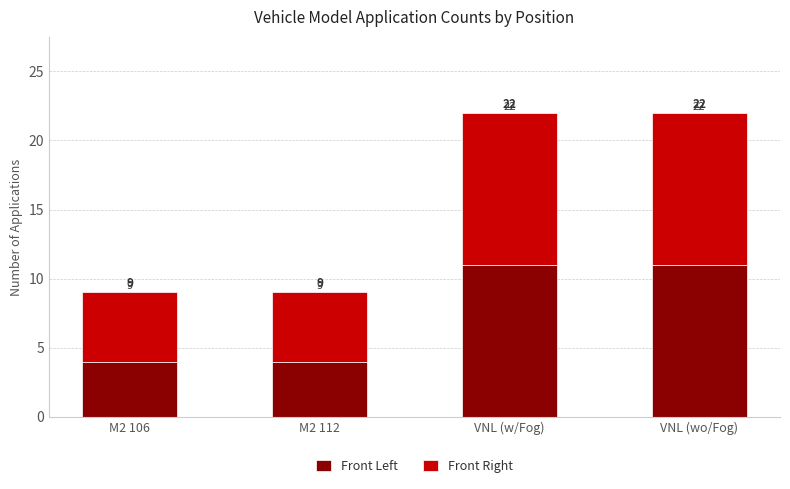

How many bars are there in total?

4